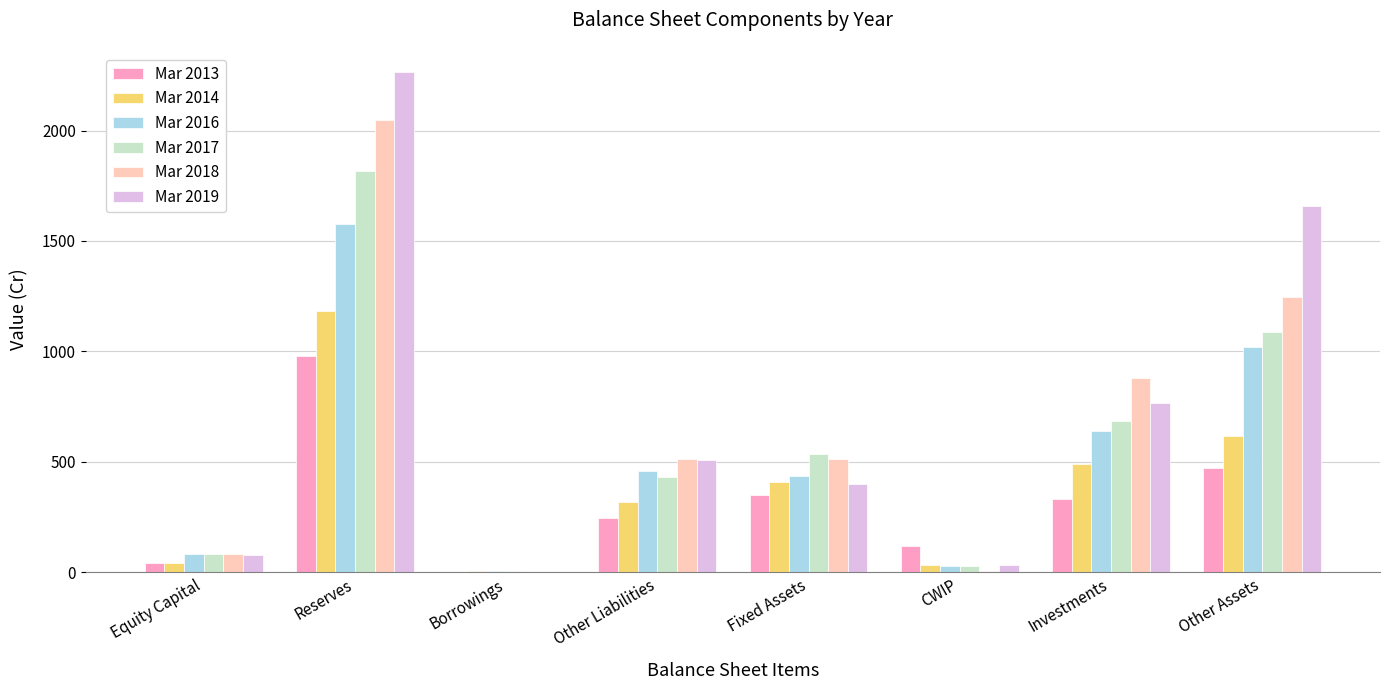

What is the sum of all Mar 2014 values?

3086